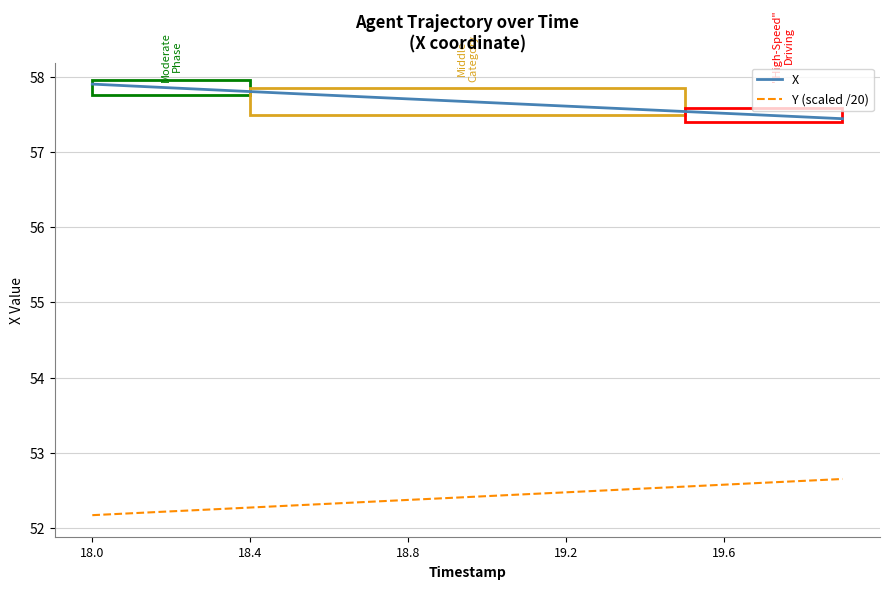

True or false: Y (scaled /20) and X cross at least once.

False